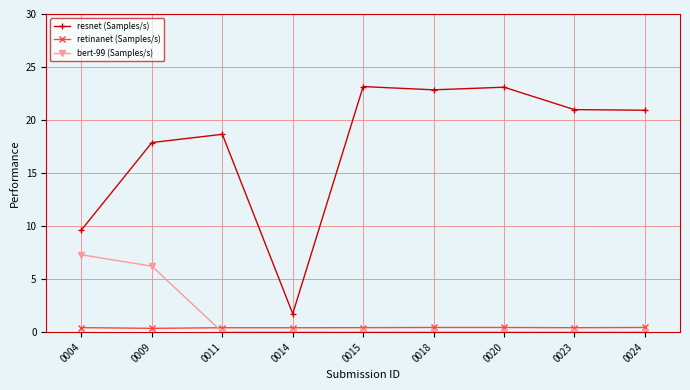

How many data points in resnet (Samples/s) are less than 20?

4